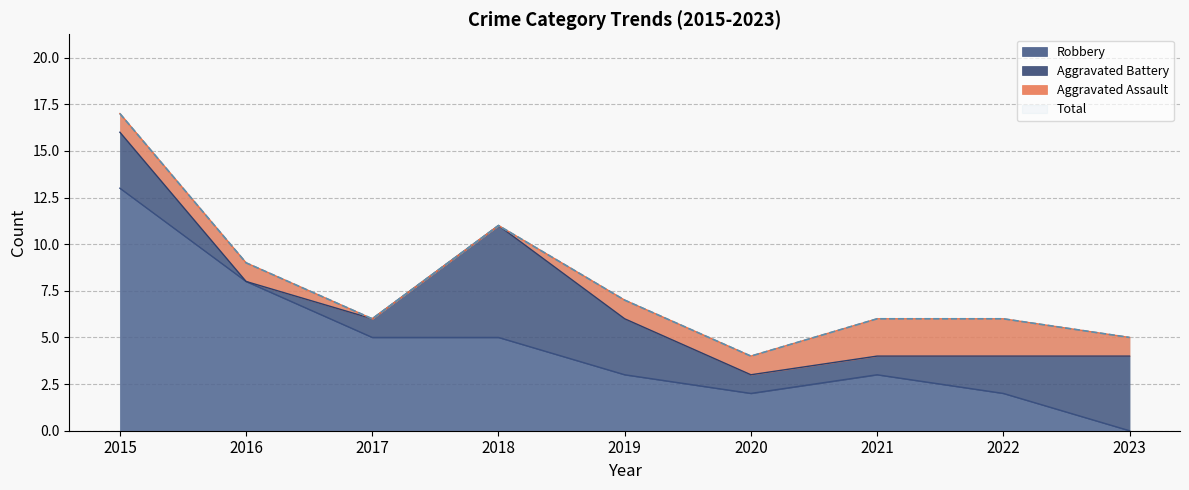

Does the chart display data point markers on the line(s)?

No